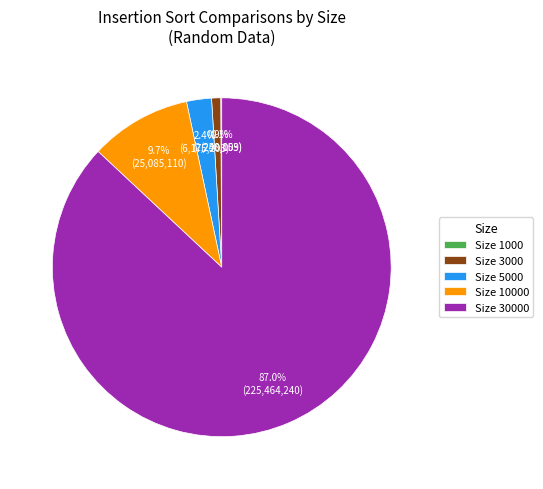

Does any single category account for the majority?

Yes